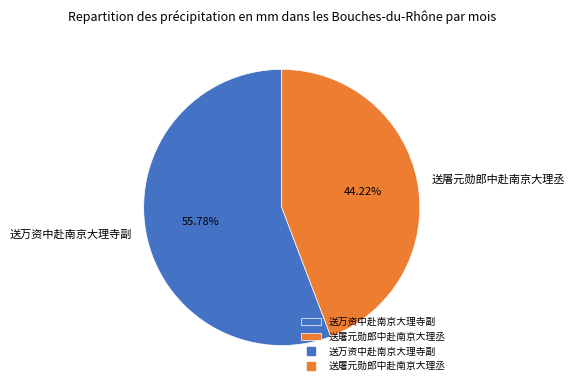

True or false: 送万资中赴南京大理寺副 accounts for 67% of the total.

False